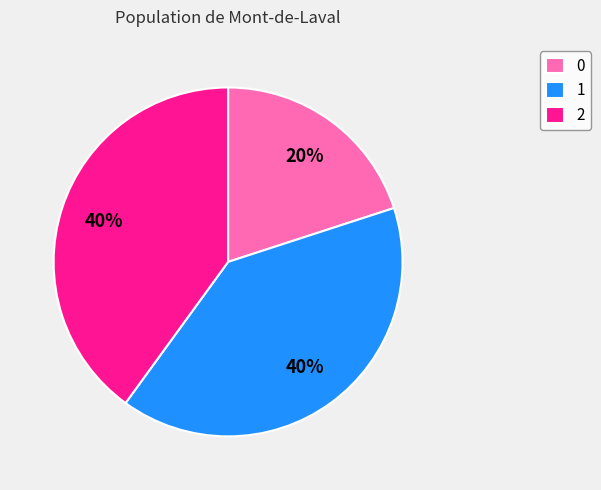

To the nearest percent, what percentage of the pie is 2?

40%